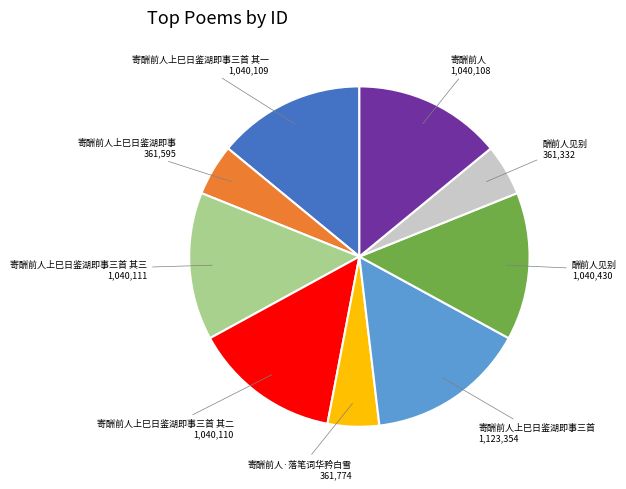

Is there any slice that represents more than half of the pie?

No